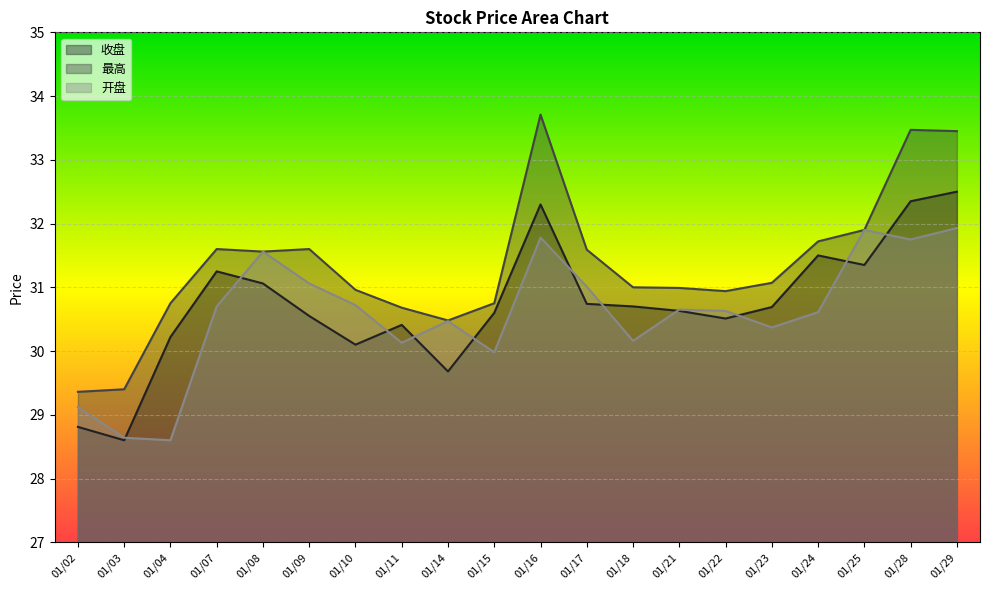

How many lines are shown in the chart?

3